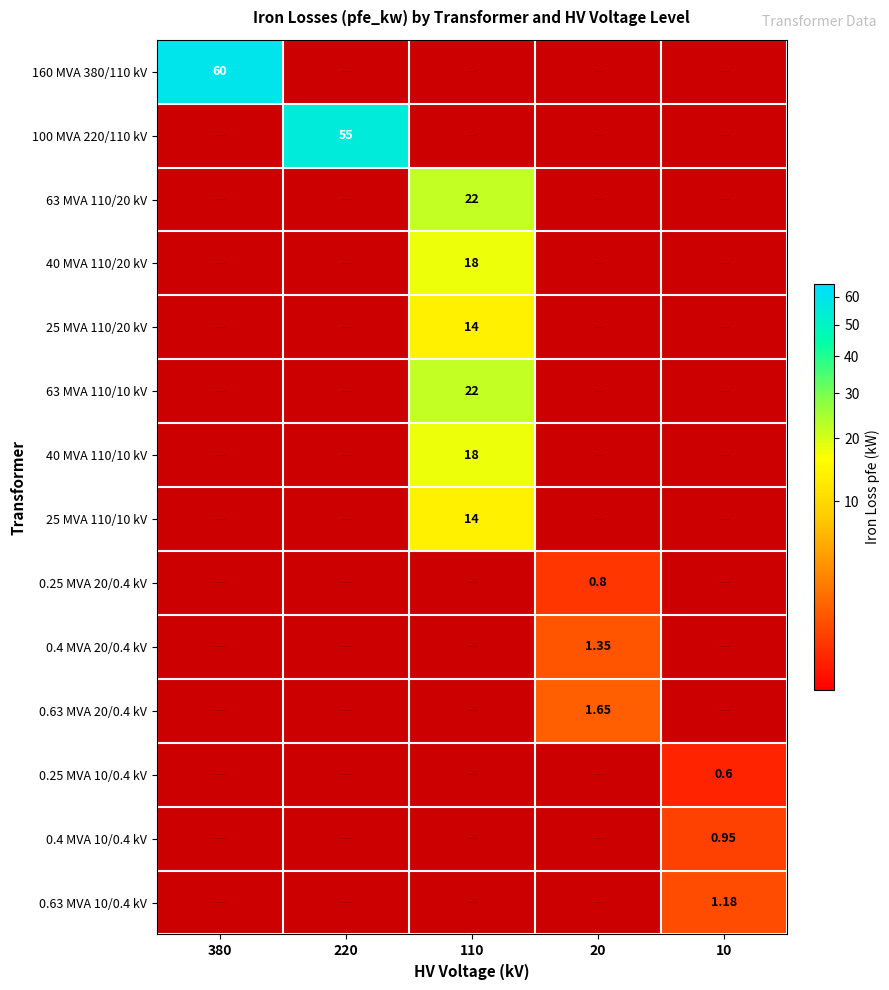

How many categories are shown in the chart?

5